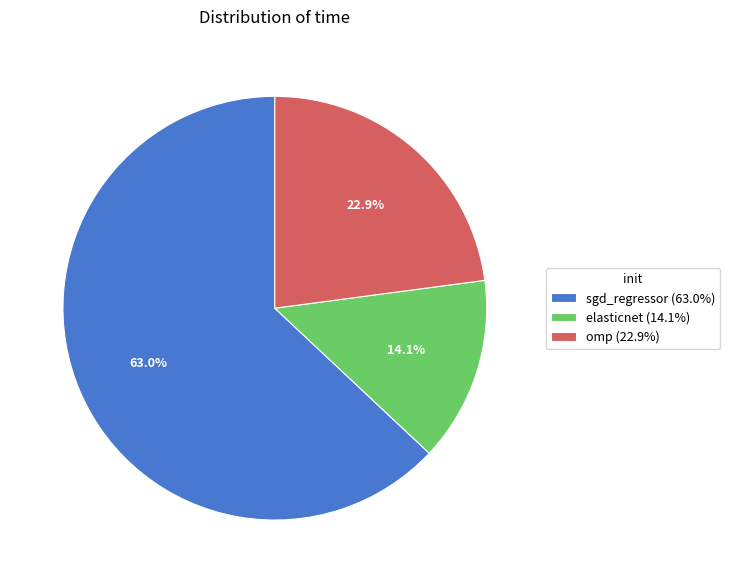

Rank the categories by value from highest to lowest.

sgd_regressor, omp, elasticnet